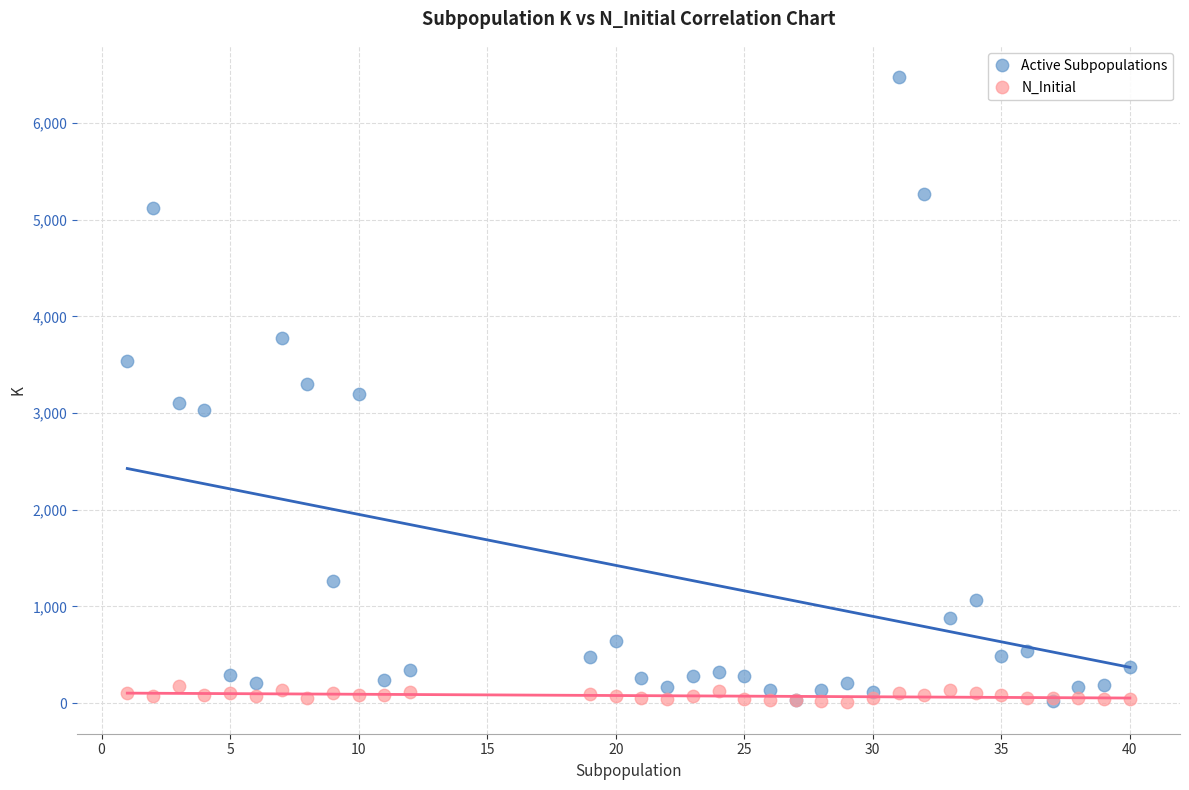

What are all the series names shown in the legend?

Active Subpopulations, N_Initial